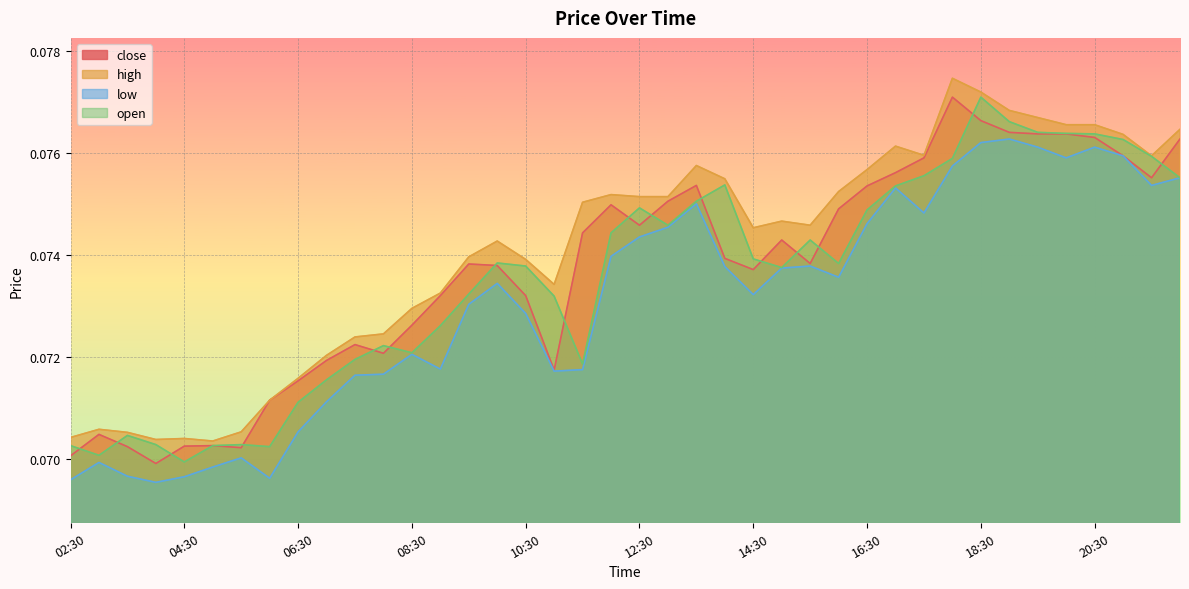

What is the label of the 17th point from the left?

10:30